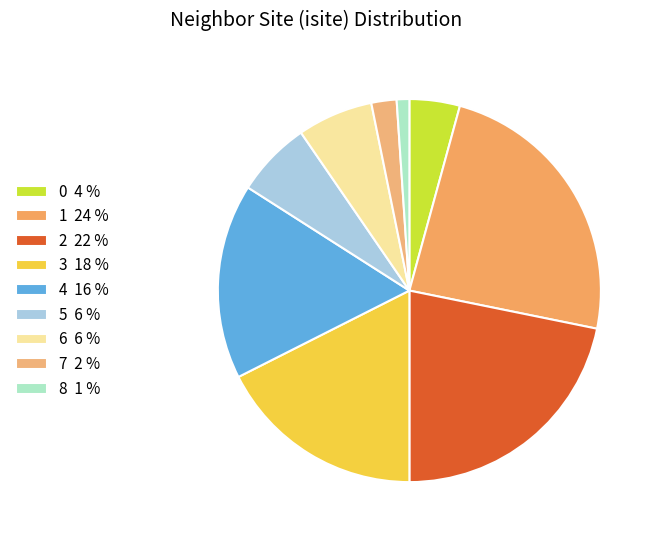

Rank the categories by value from lowest to highest.

8, 7, 0, 5, 6, 4, 3, 2, 1